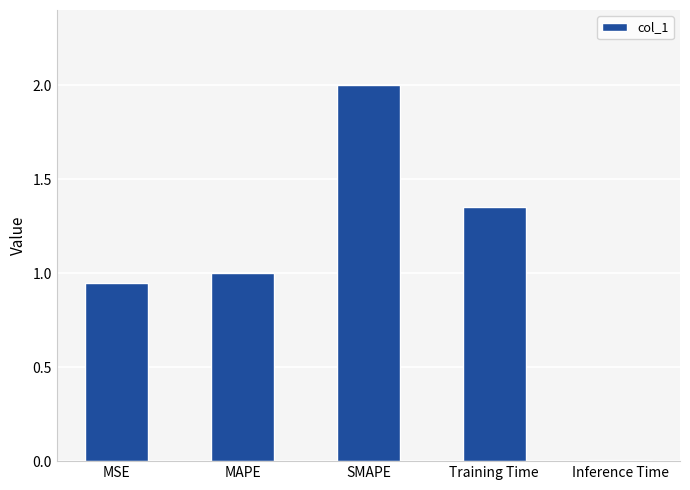

What is the difference between the values at Training Time and MSE?

0.4